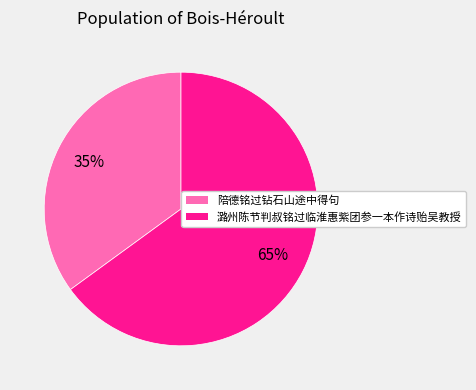

Is 潞州陈节判叔铭过临淮惠紫团参一本作诗贻吴教授 the majority of the pie?

Yes